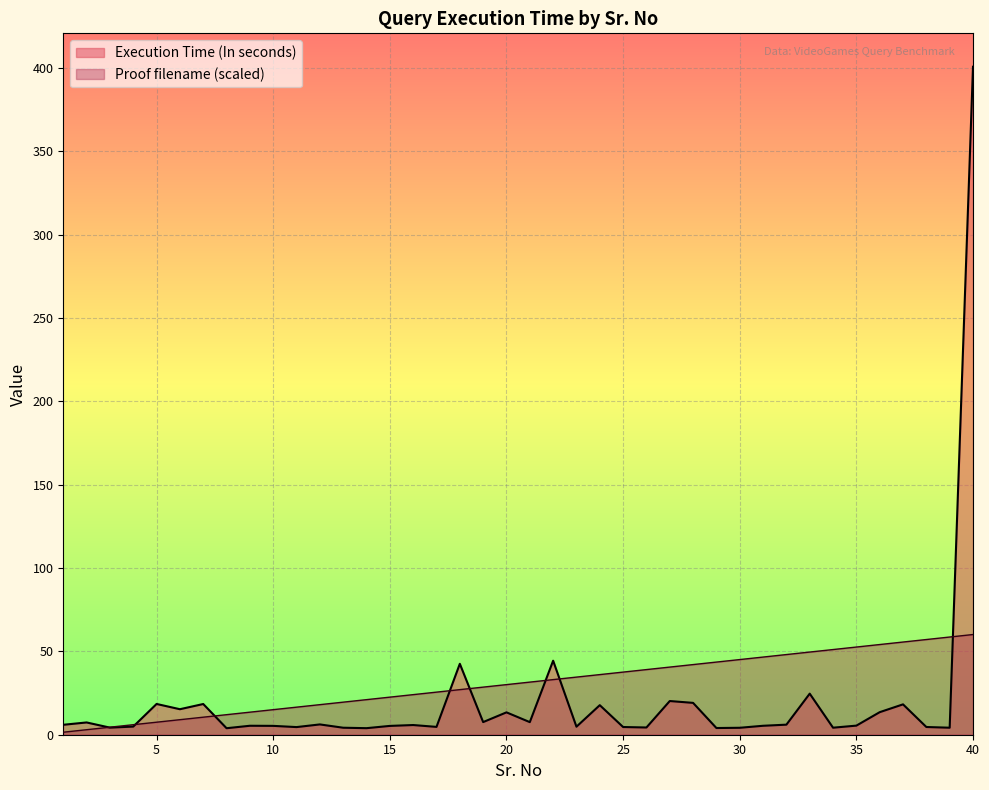

Rank the categories by Execution Time (In seconds) value from lowest to highest.

8, 14, 29, 30, 13, 39, 34, 3, 26, 11, 25, 38, 17, 23, 4, 15, 10, 31, 9, 35, 16, 1, 32, 12, 2, 21, 19, 20, 36, 6, 24, 37, 7, 5, 28, 27, 33, 18, 22, 40